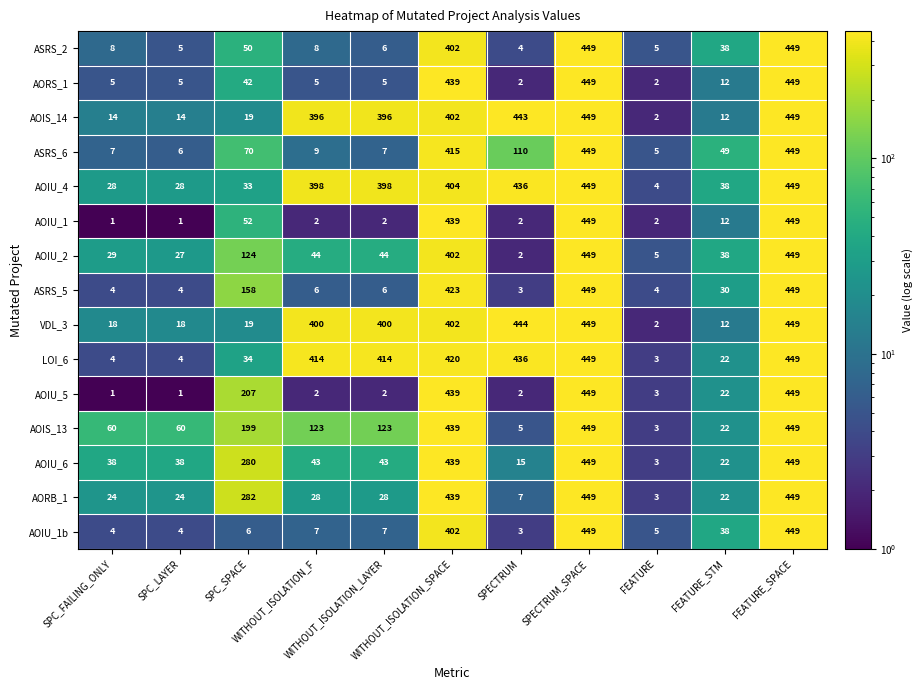

At how many categories does at least one series exceed 153?

7